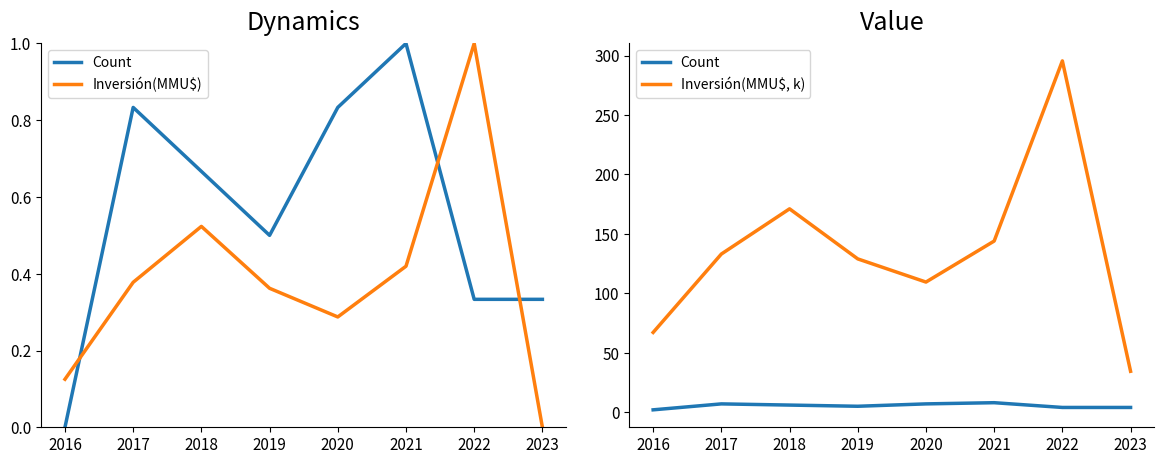

How many data points in Inversión(MMU$, k) are above 133?

4